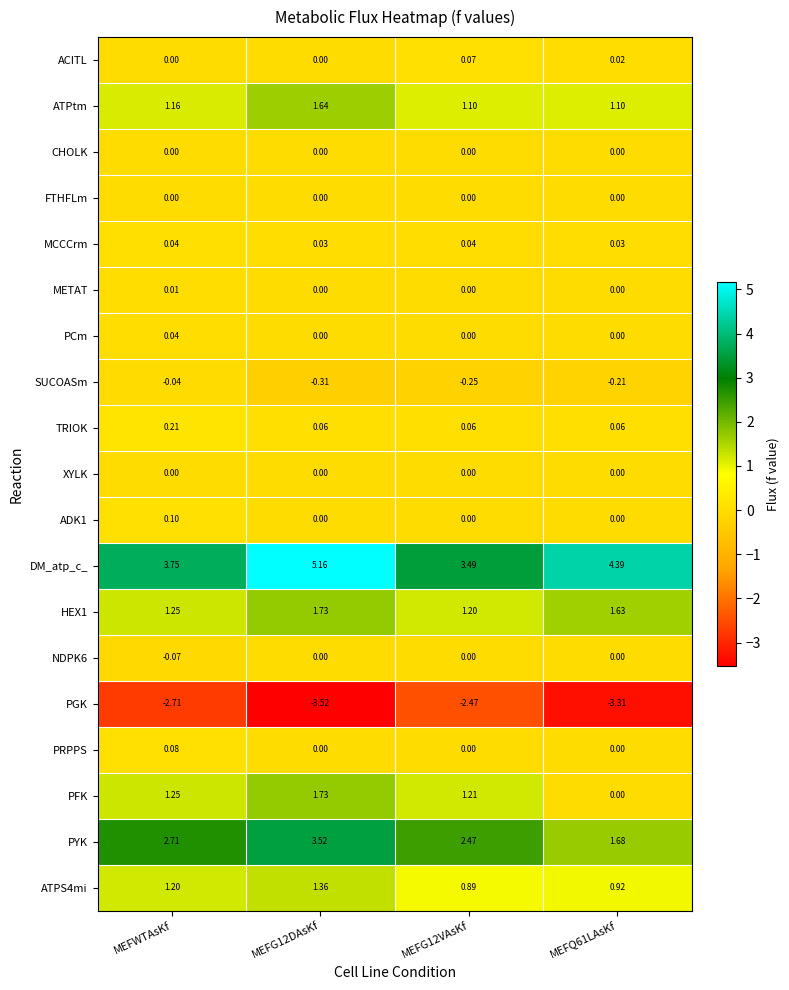

What is the total value across all series at MEFG12DAsKf?

11.4